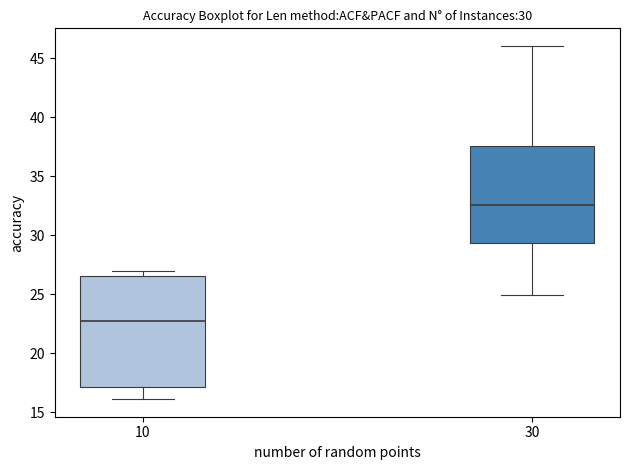

Which box has the lowest median line?

10